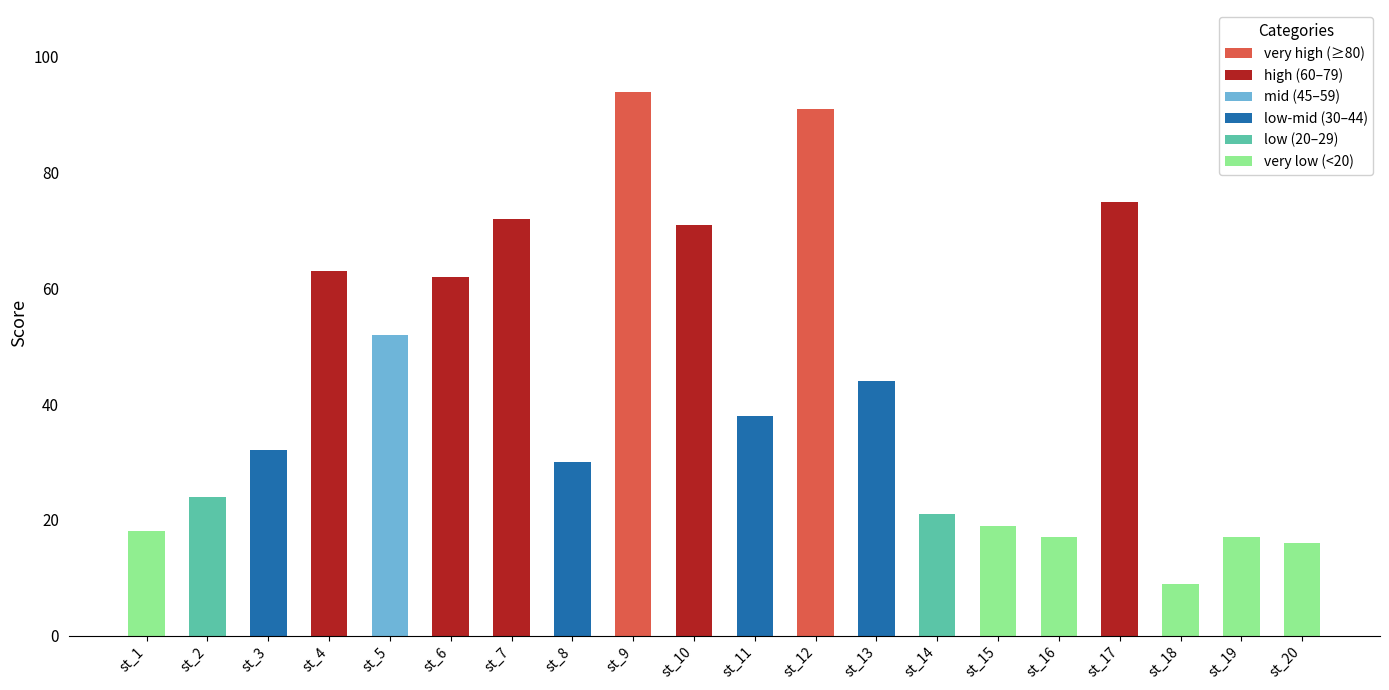

The value at st_7 is 72. True or false?

True